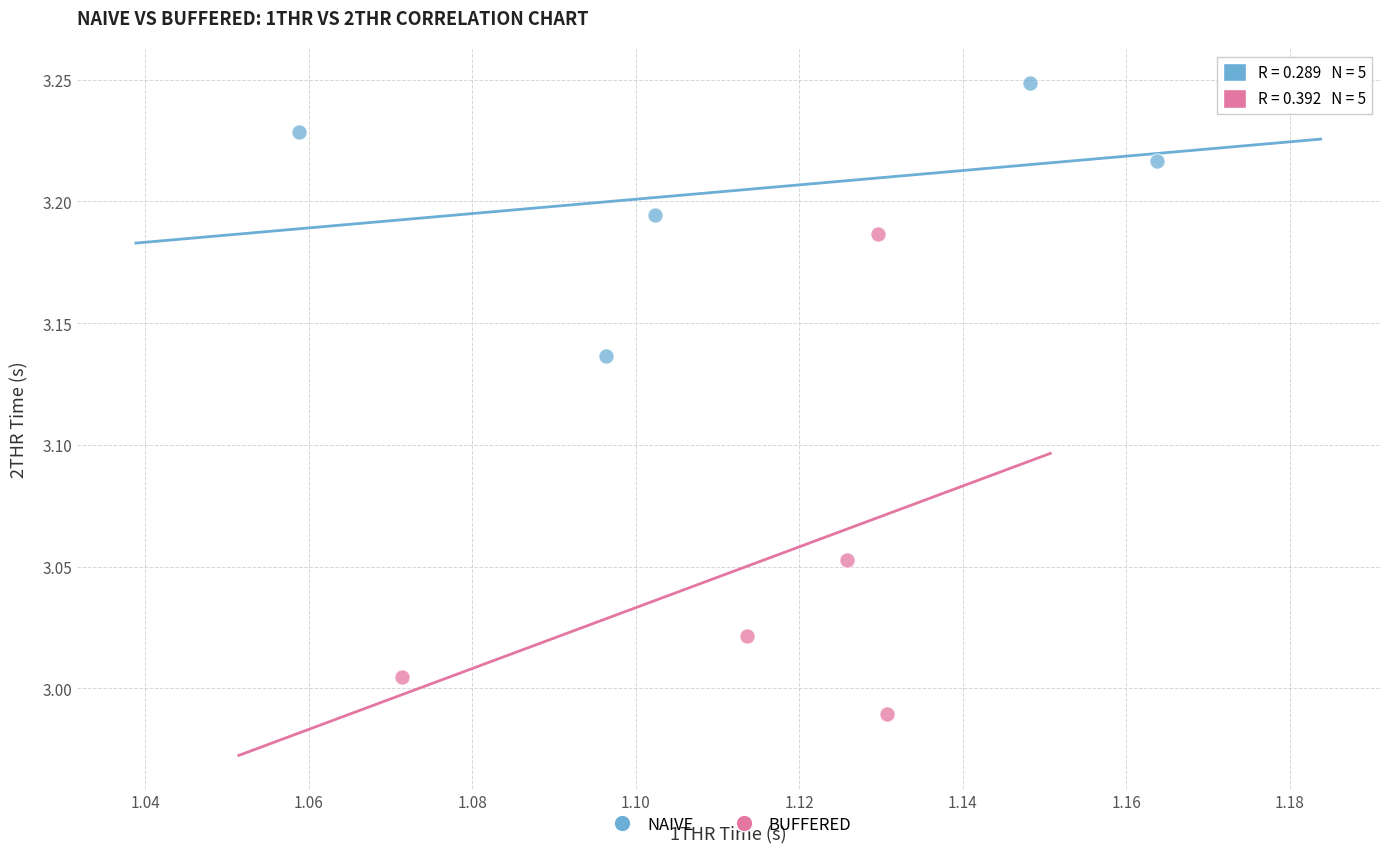

Which series contains the lowest Y value?

BUFFERED